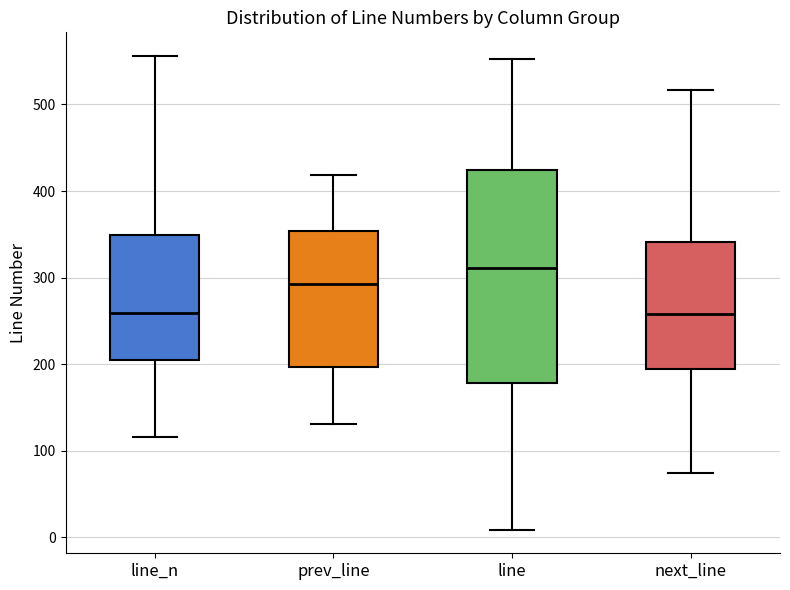

Comparing the boxes themselves (not the whiskers), which one is the tallest?

line